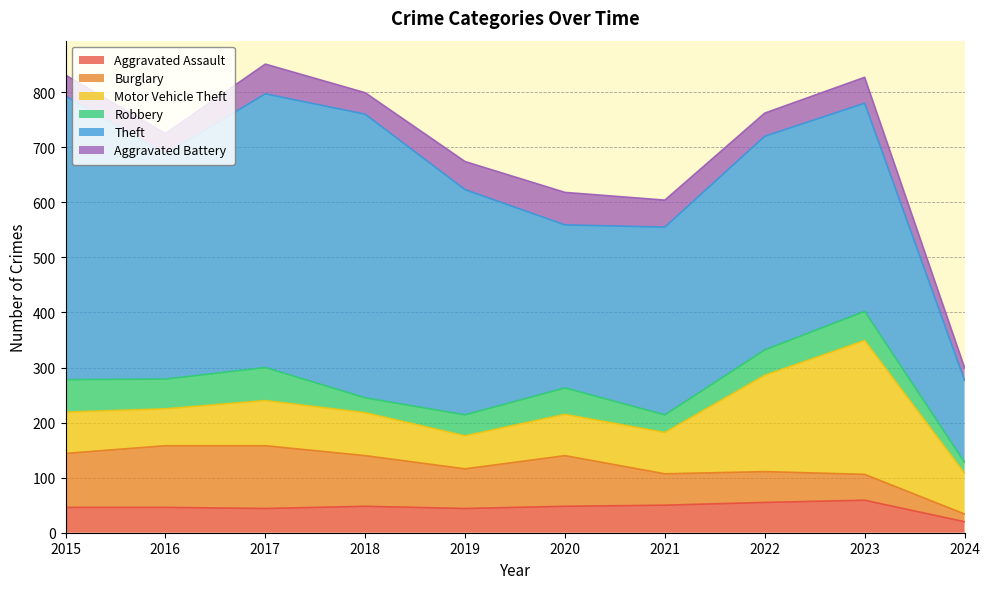

How many categories are shown in the chart?

10